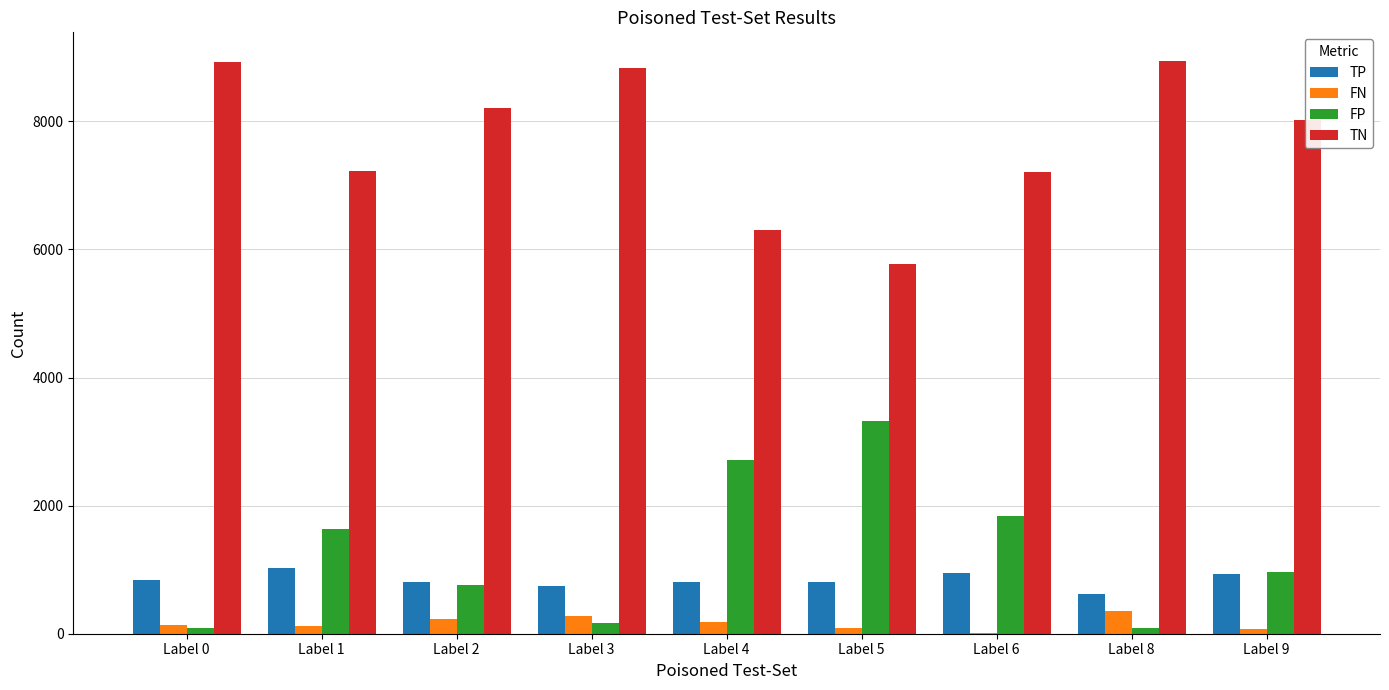

What is the average value of the FN series?

161